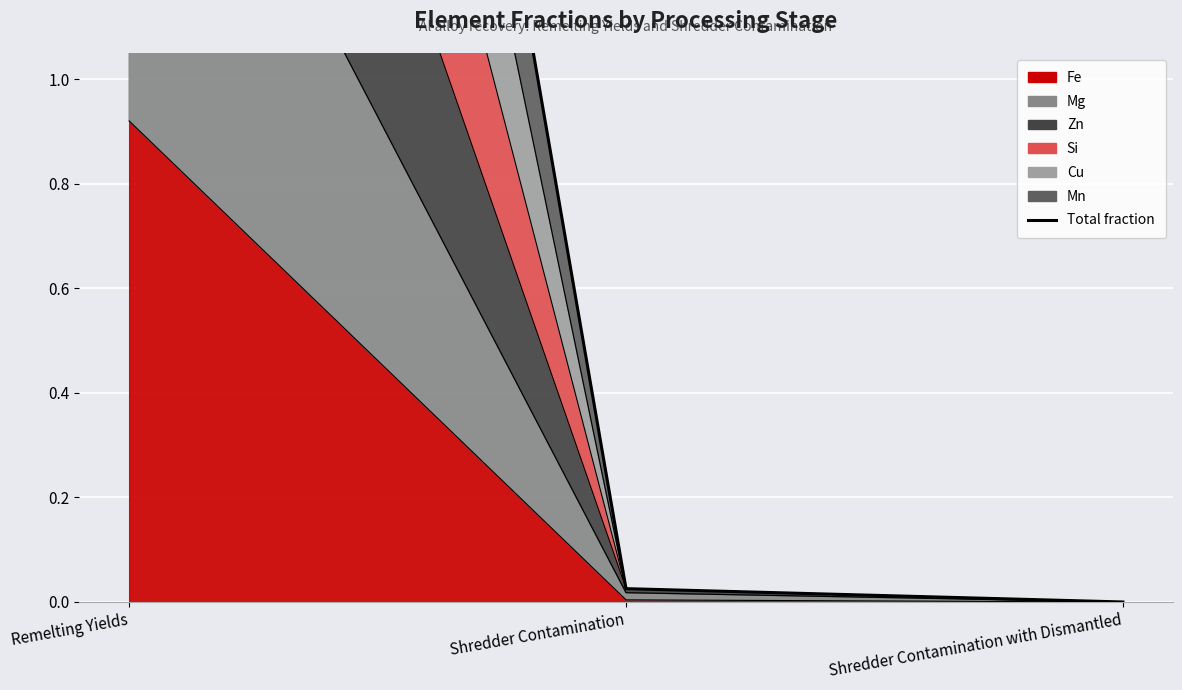

Rank the categories by value from lowest to highest.

Shredder Contamination with Dismantled, Shredder Contamination, Remelting Yields